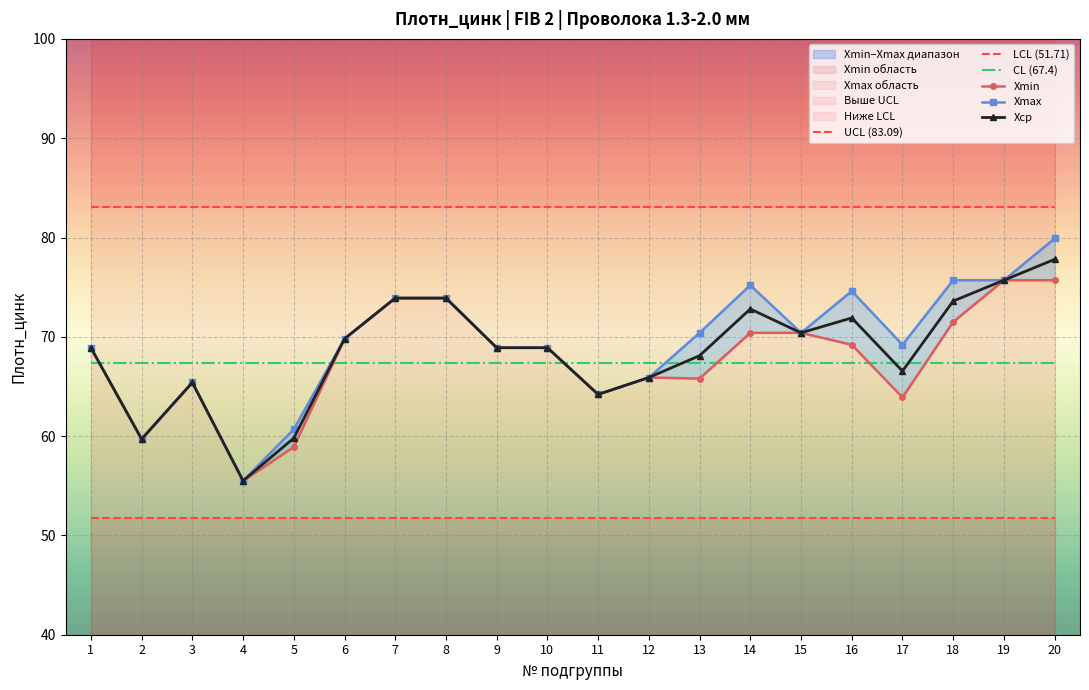

What are all the series names shown in the legend?

UCL (83.09), LCL (51.71), CL (67.4), Xmin, Xmax, Xср